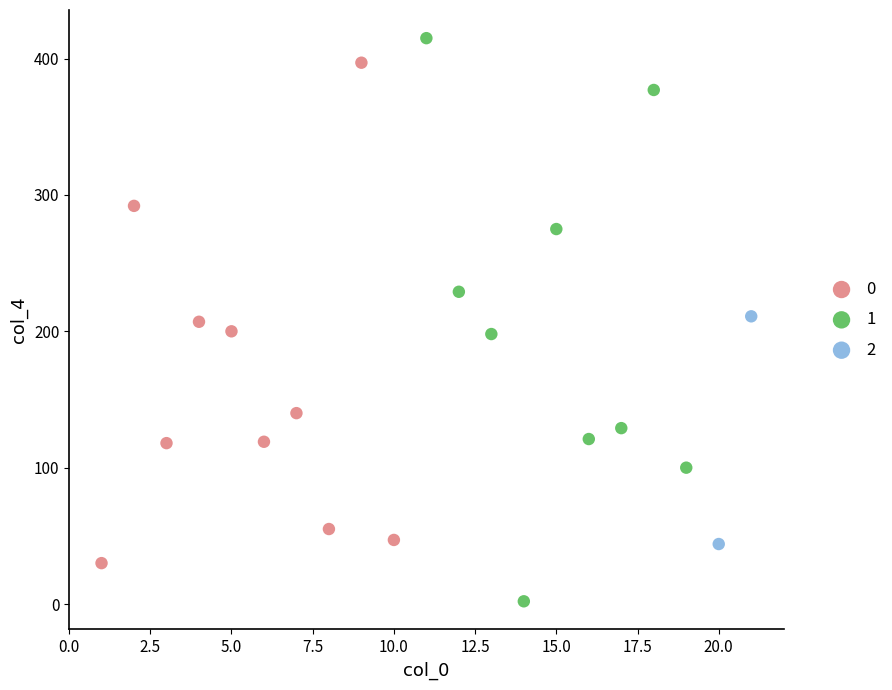

Which series has the largest Y range (max minus min)?

1